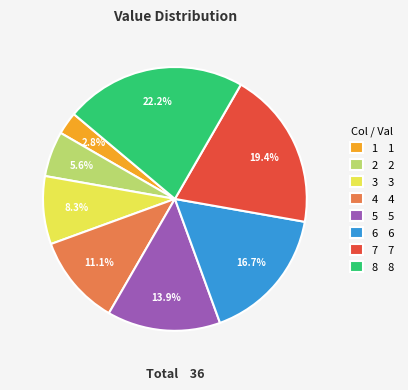

Does any single category account for the majority?

No